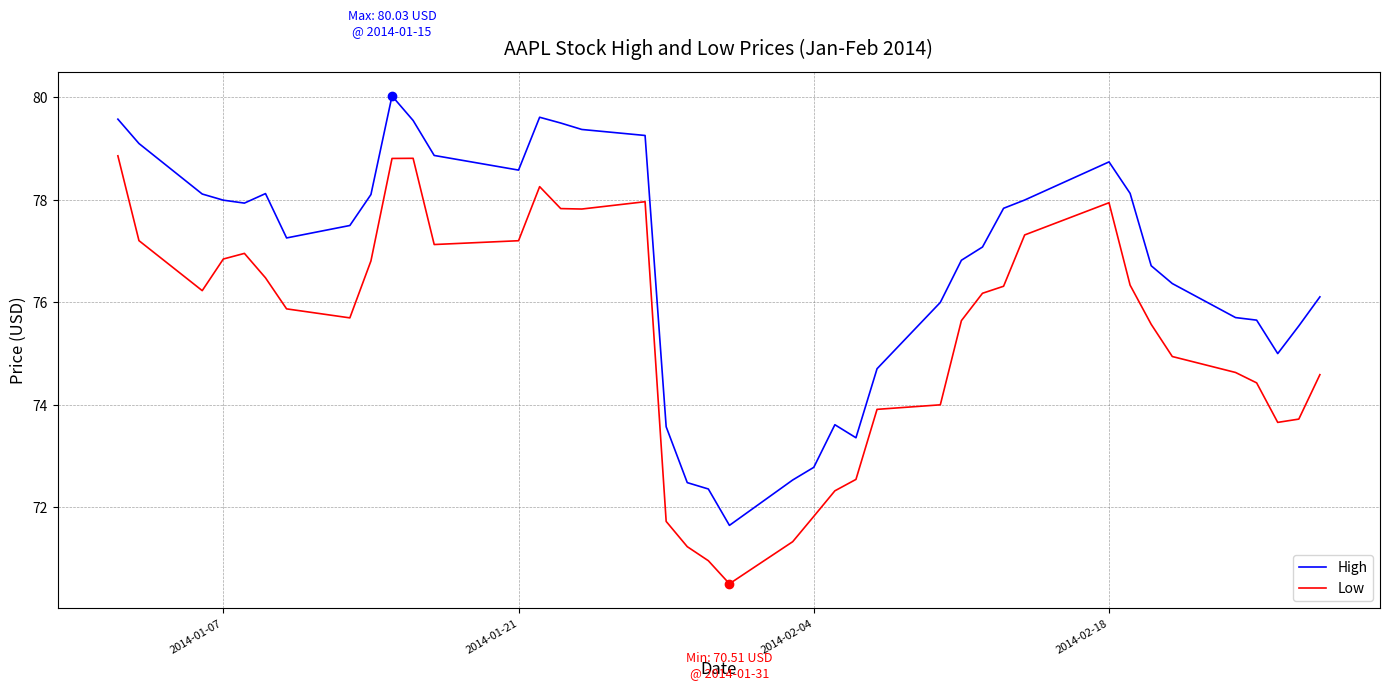

True or false: High and Low cross at least once.

False